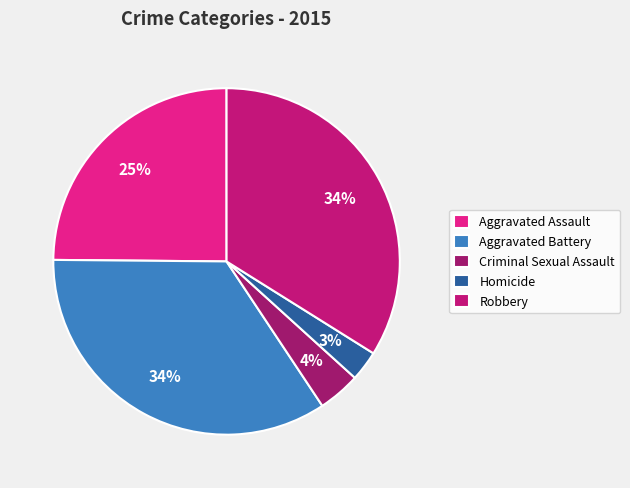

To the nearest percent, what percentage of the pie is Homicide?

3%